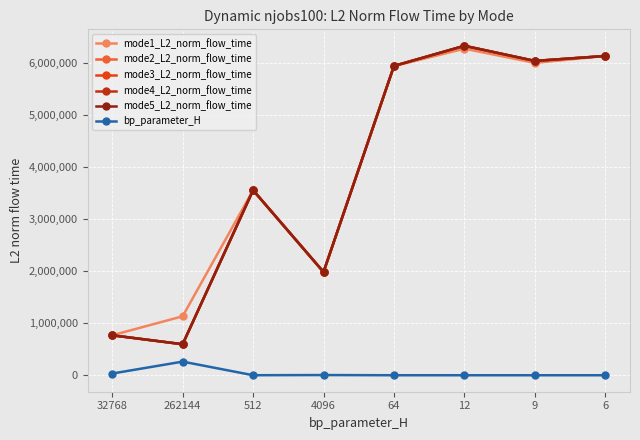

Which label corresponds to the largest value in the chart?

12